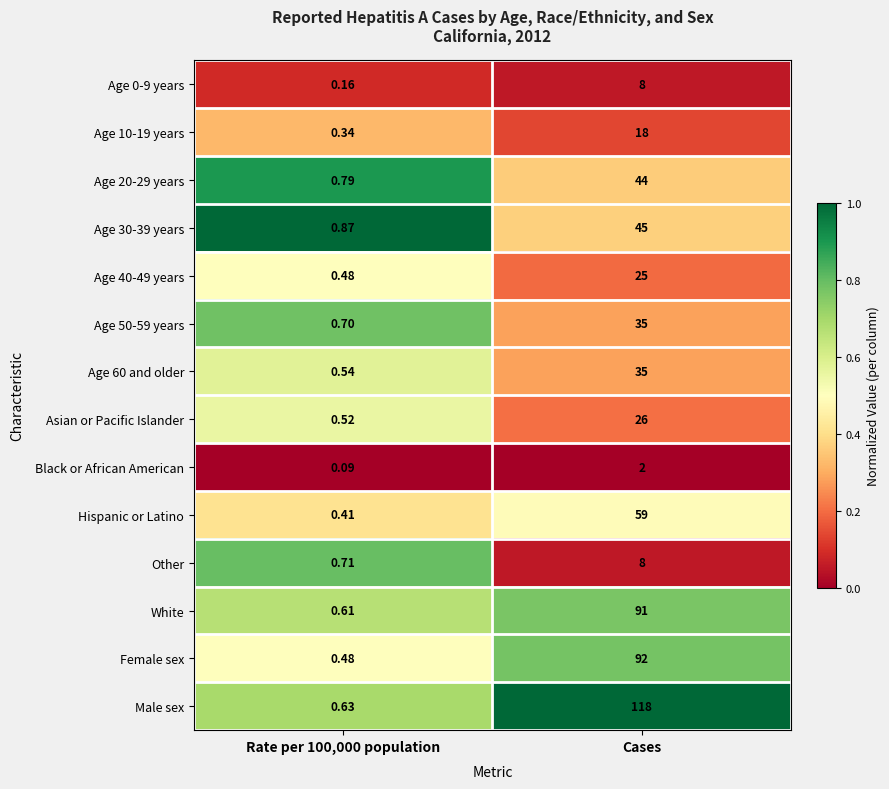

At which category is the sum across all series the highest?

Cases